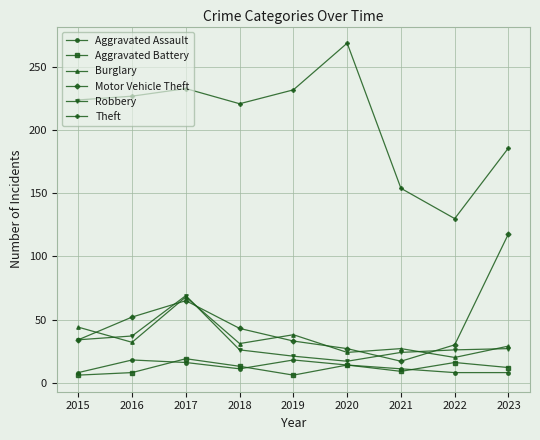

What is the sum of all Burglary values?

313